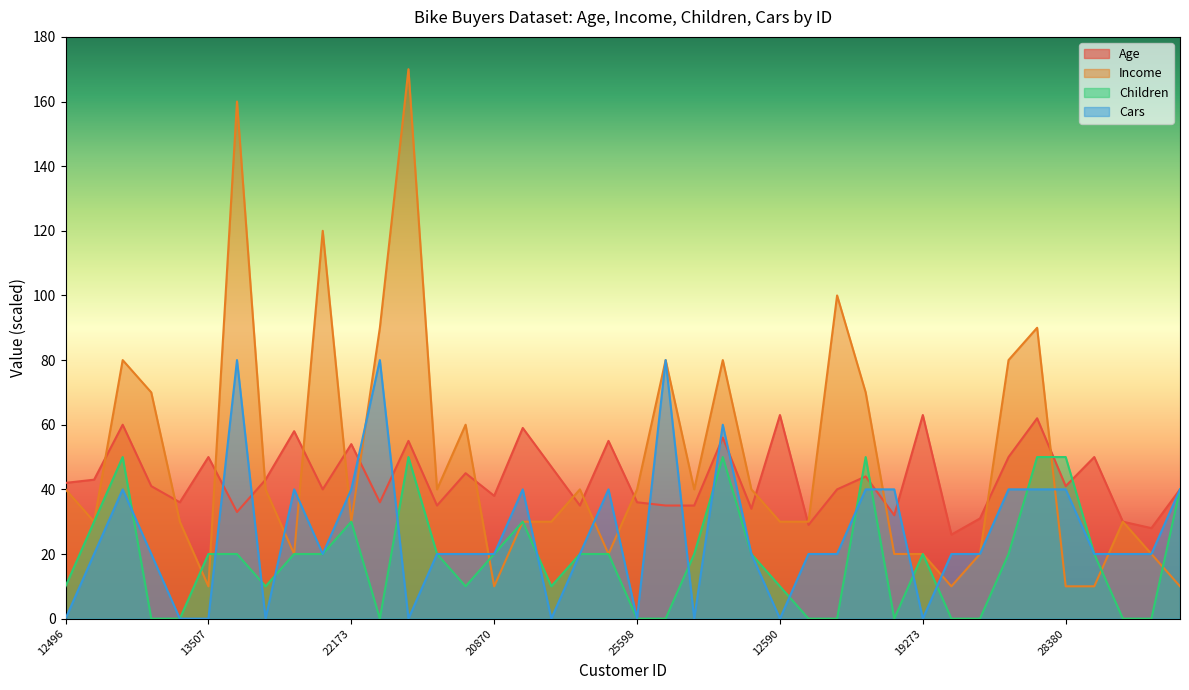

How many values in Cars are above zero?

30